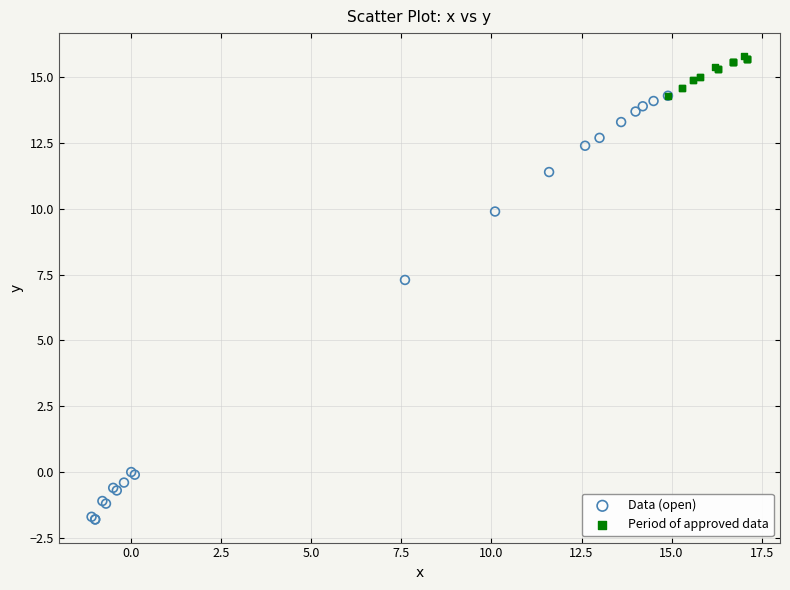

Which series reaches the maximum Y coordinate?

Period of approved data